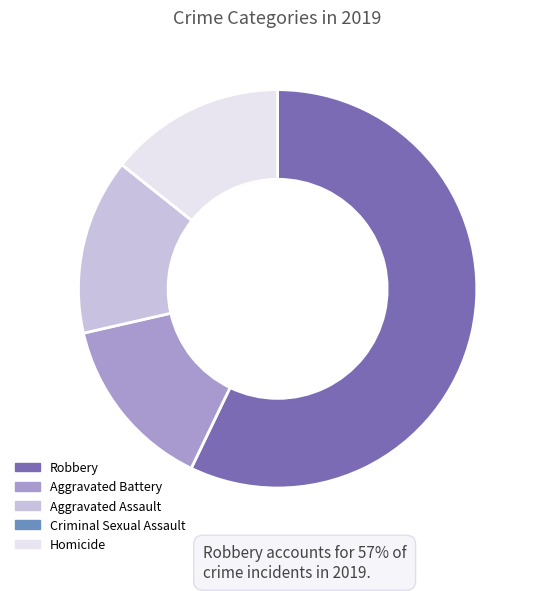

Approximately how many times larger is the value at Robbery compared to Aggravated Battery?

4.0